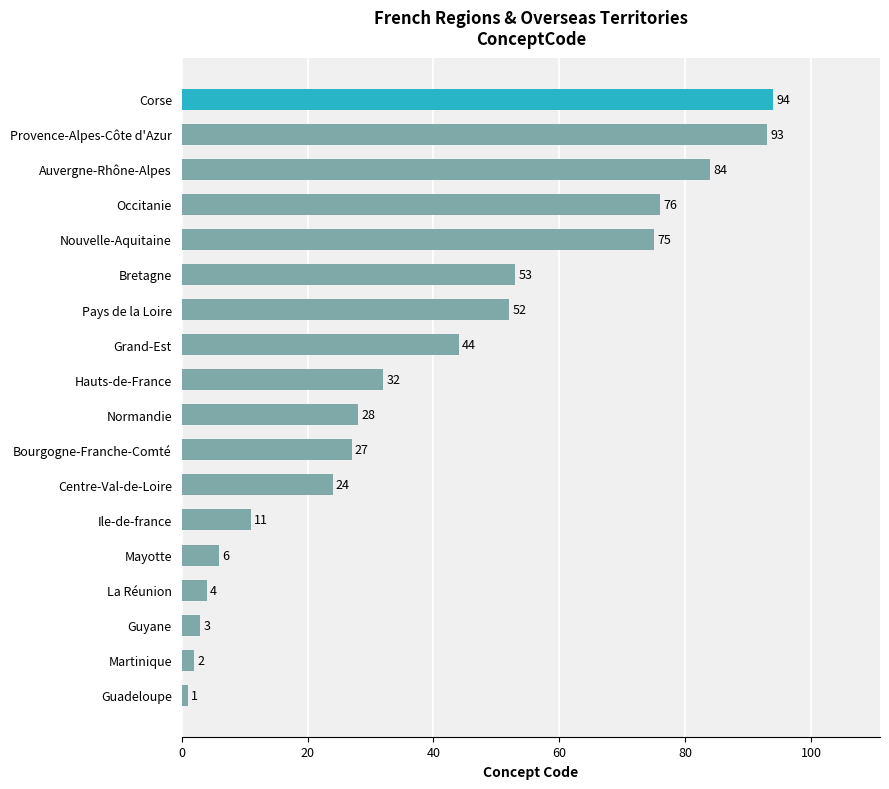

What is the difference between the maximum and second lowest values?

92